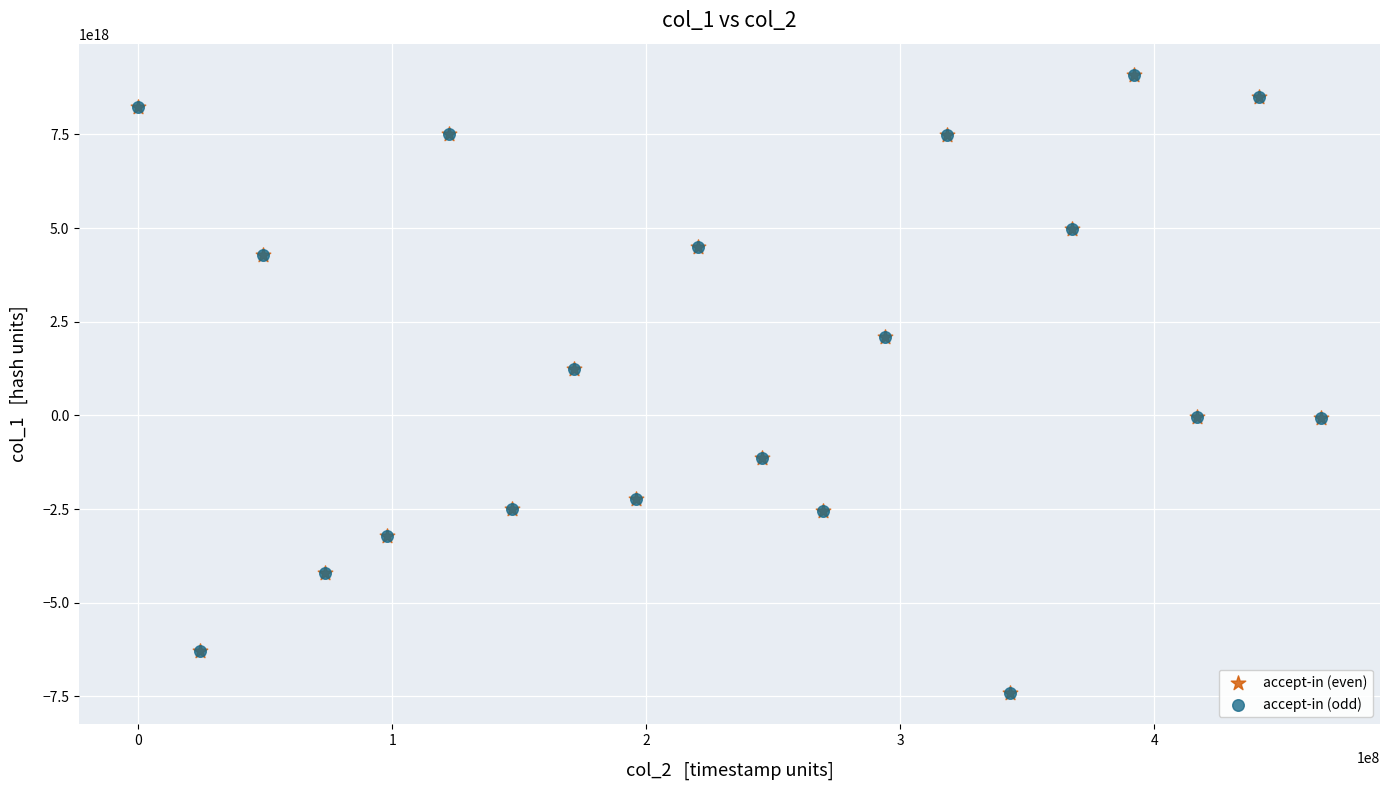

What are all the series names shown in the legend?

accept-in (even), accept-in (odd)